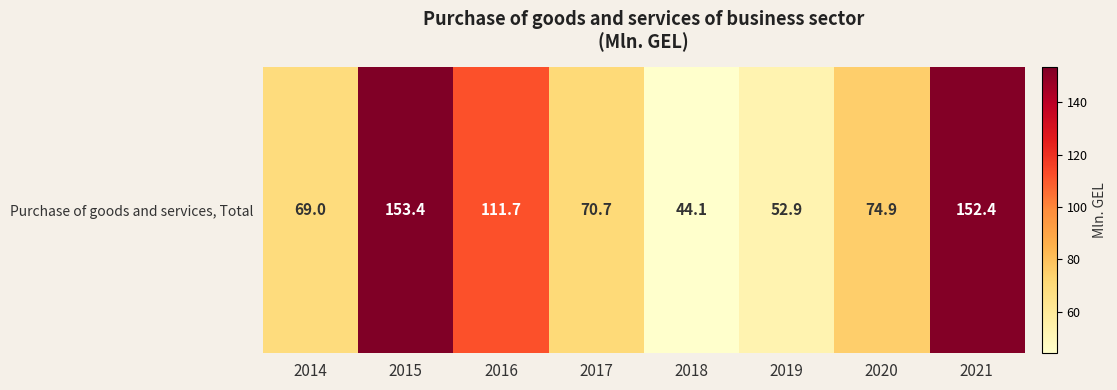

Between 2014 and 2017, which is larger?

2017